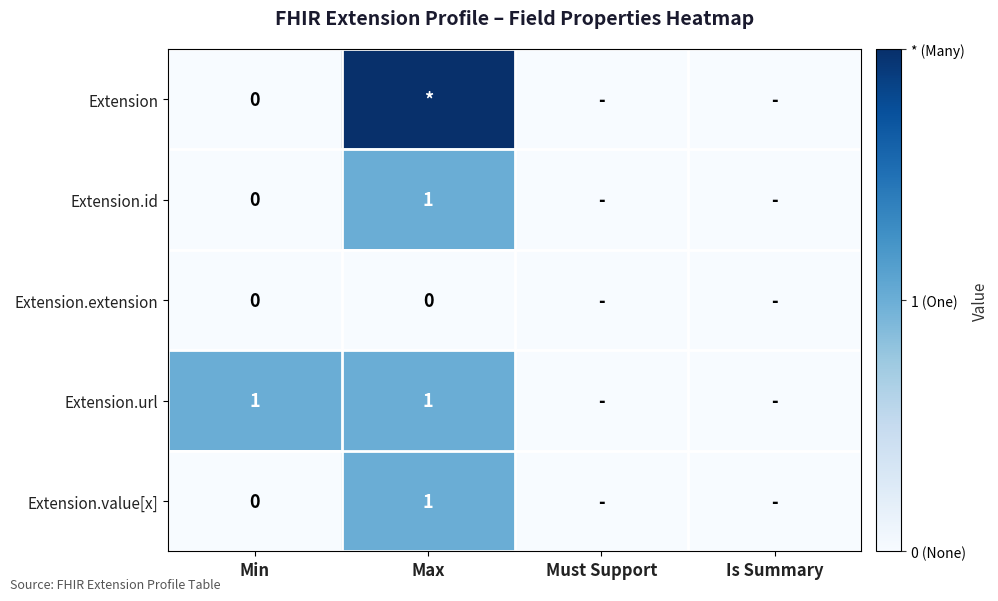

The value of Extension.id at Max is 1. True or false?

True